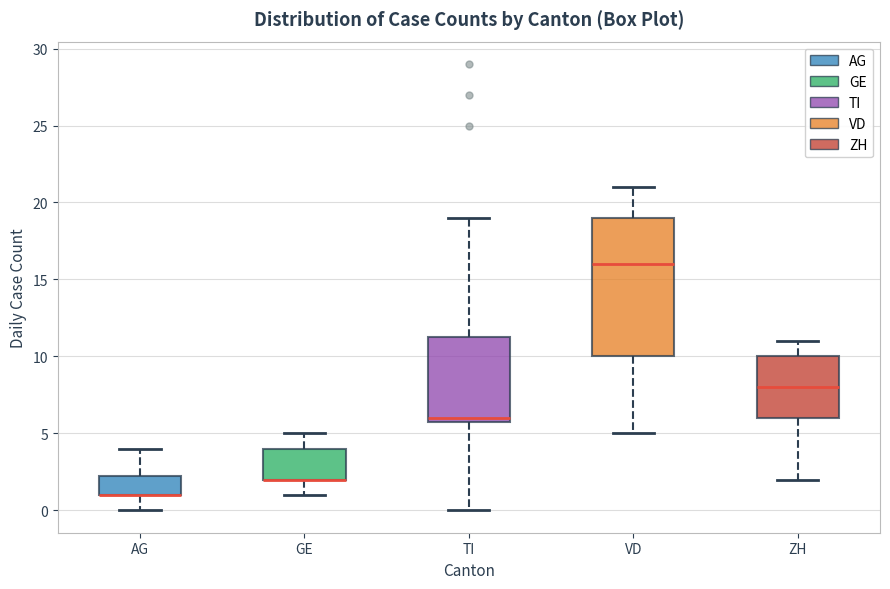

Comparing the boxes themselves (not the whiskers), which one is the tallest?

VD